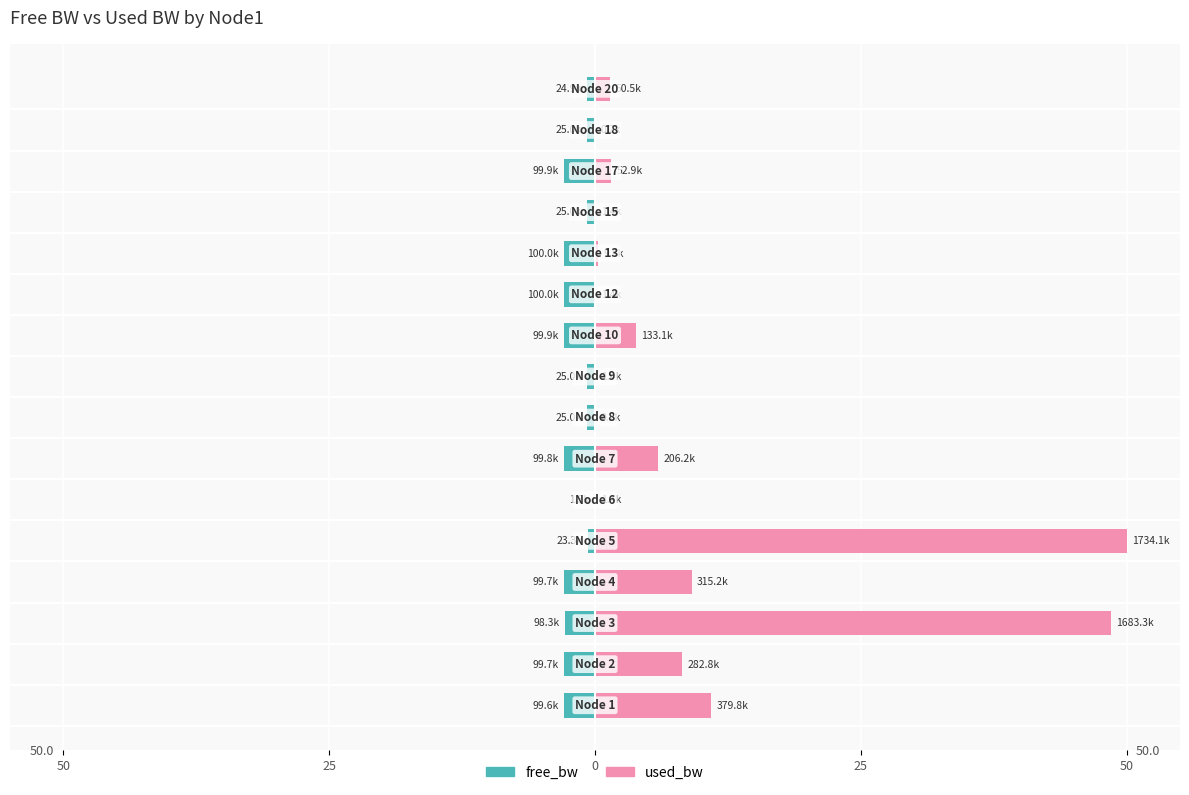

Reading right to left, what are all the values shown in this chart?

free_bw: -0.7	-0.7	-2.9	-0.7	-2.9	-2.9	-2.9	-0.7	-0.7	-2.9	-0.0	-0.7	-2.9	-2.8	-2.9	-2.9
used_bw: 1.5	0.0	1.5	0.0	0.3	0.0	3.8	0.0	0.0	5.9	0.0	50.0	9.1	48.5	8.2	11.0